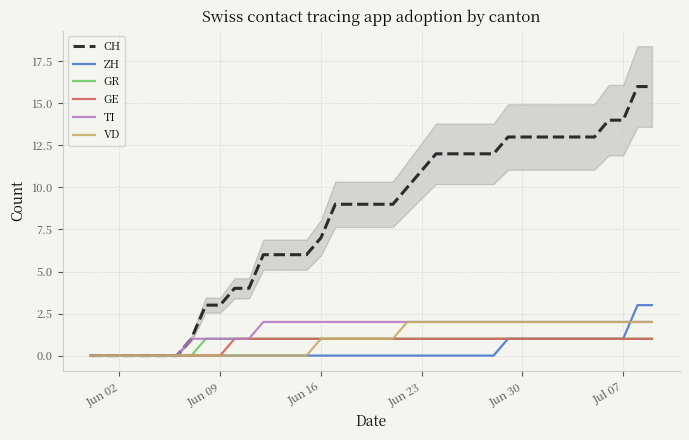

True or false: GR has a value of 1 at 21.

False